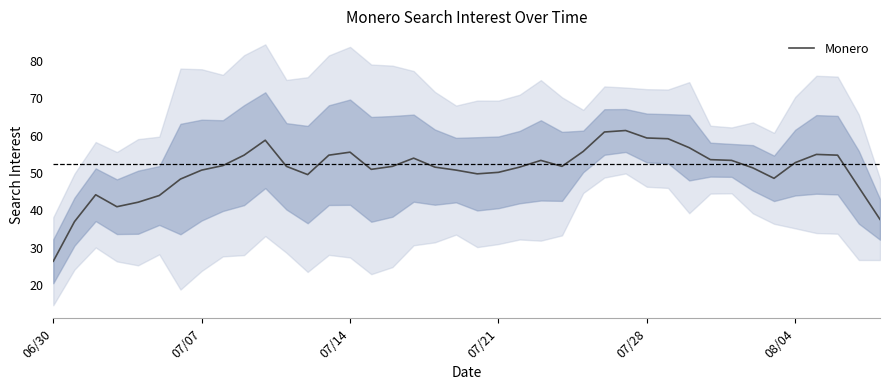

What is the value of the 33rd point from the left?

53.4